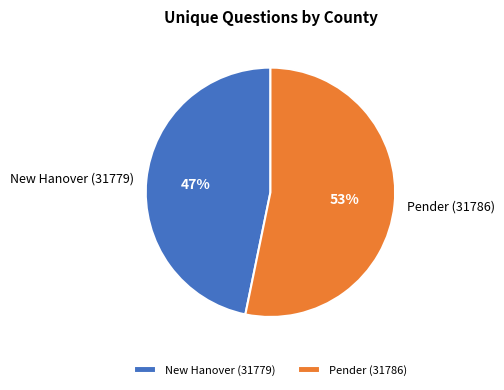

Which has a higher value, New Hanover (31779) or Pender (31786)?

Pender (31786)